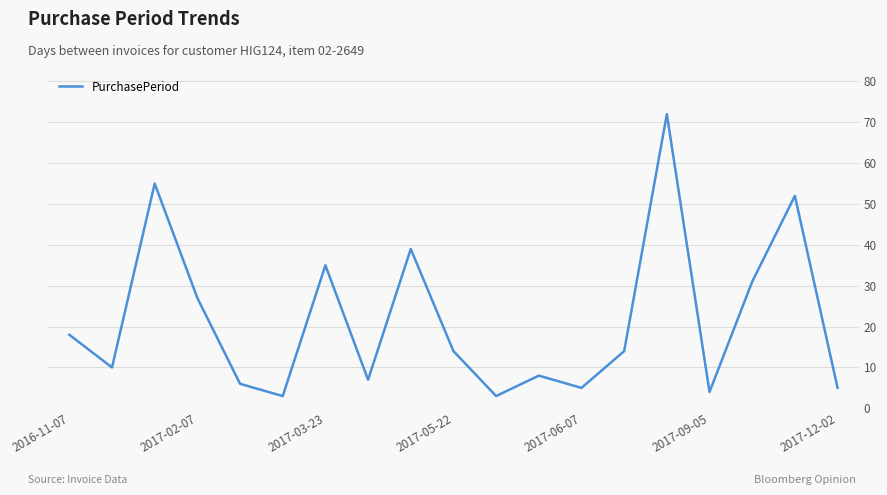

What is the minimum value shown in the chart?

3